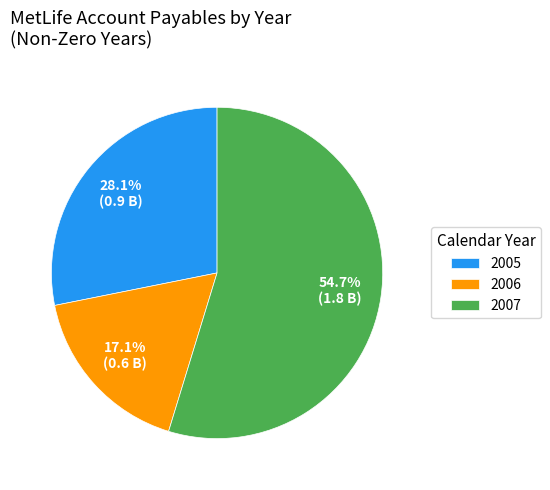

Which category accounts for the majority?

2007